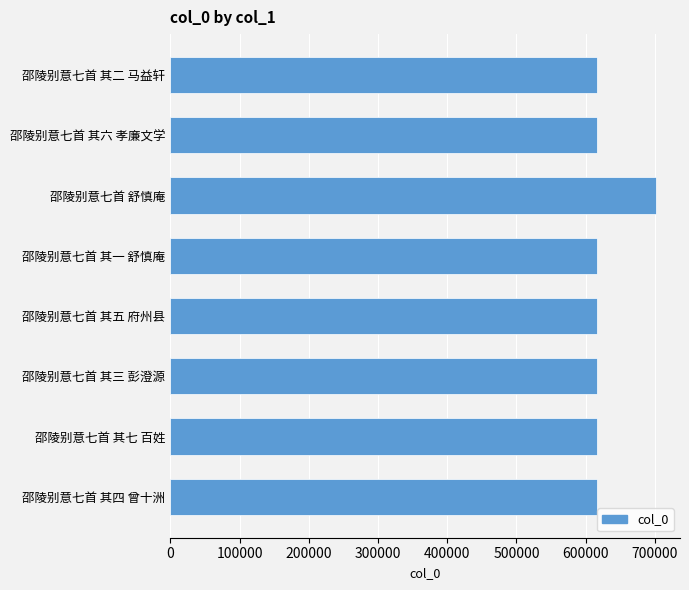

Is it true that the value at 邵陵别意七首 舒慎庵 is 701232?

True